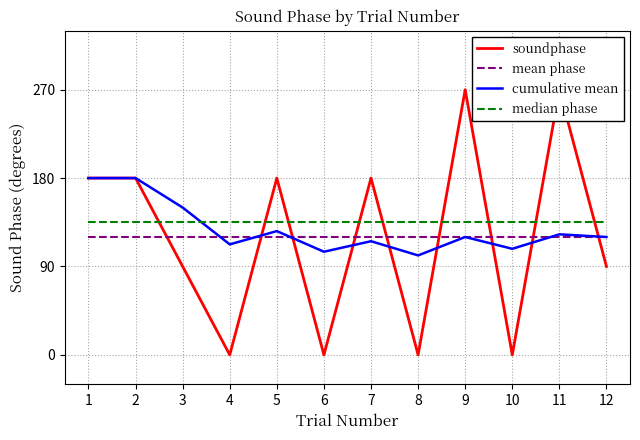

What is the sum of all soundphase values?

1440.0